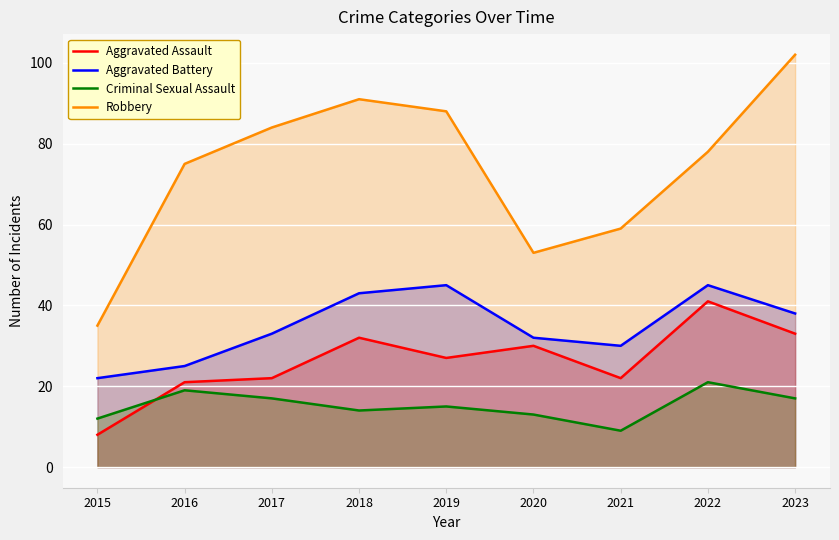

True or false: Aggravated Assault and Aggravated Battery intersect in this chart.

False